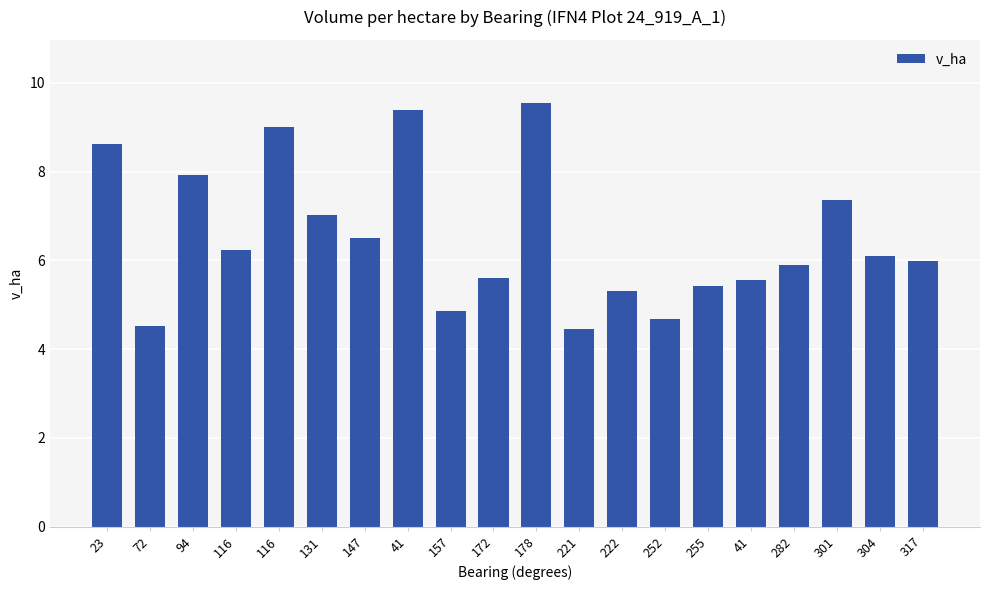

What is the greatest value displayed?

9.5